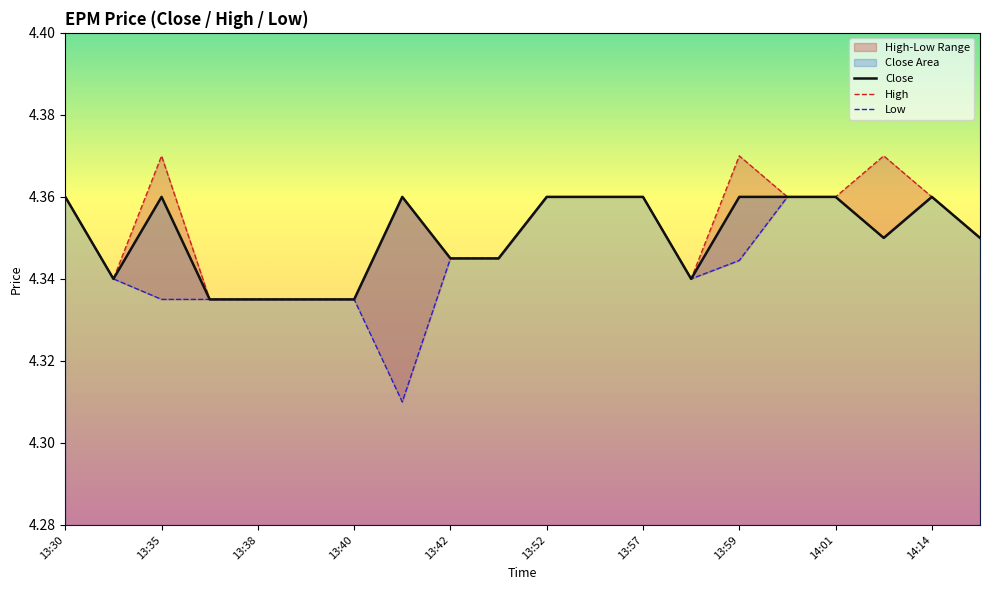

True or false: Low has more than 1 points higher than both neighbors.

False